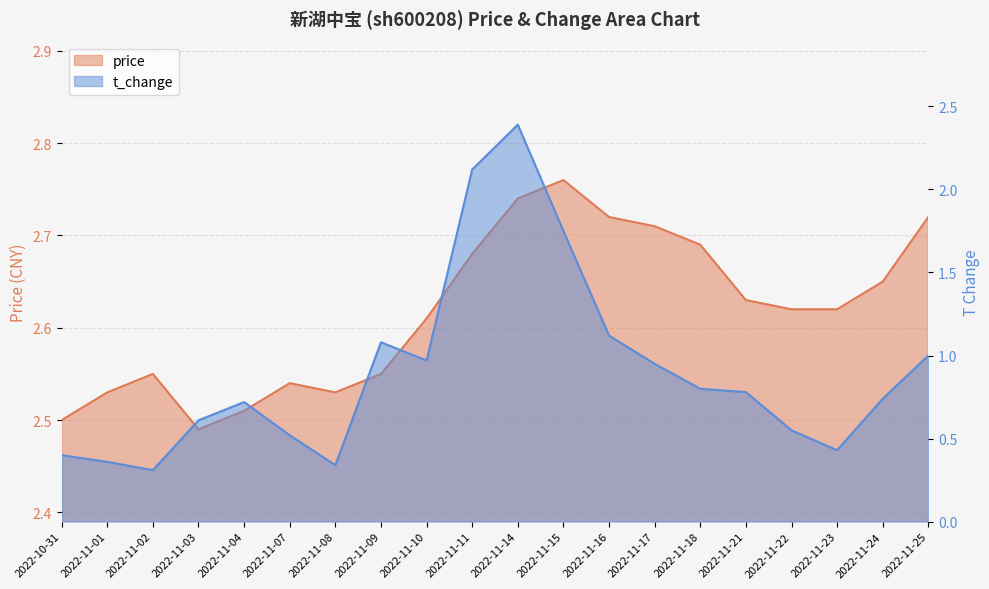

What are all the series names shown in the legend?

price, t_change